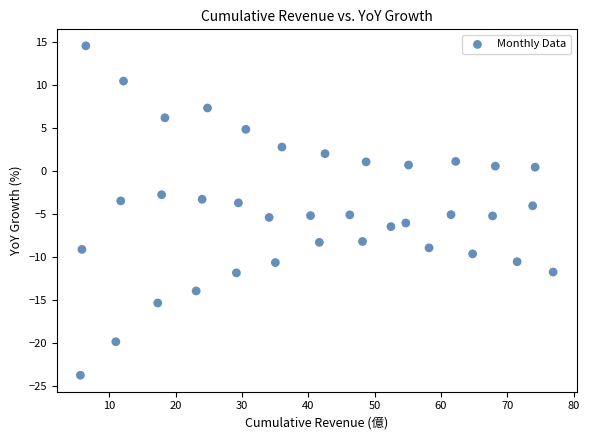

What is the range of X values (max minus min)?

71.3